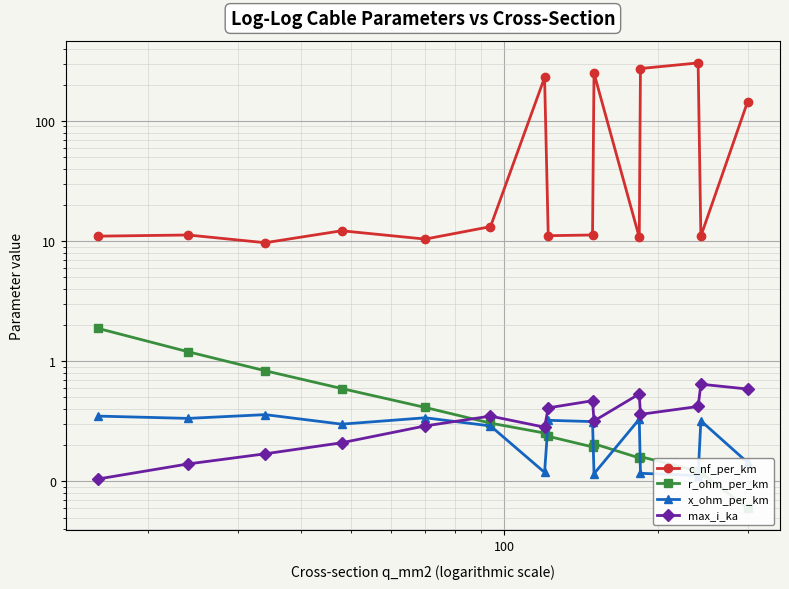

Count the number of data series in this chart.

4